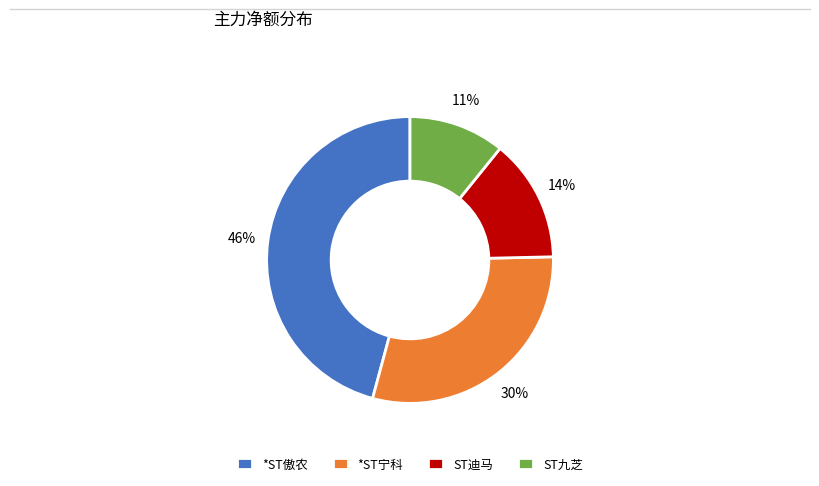

Is it true that ST迪马 is 22% of the pie?

False